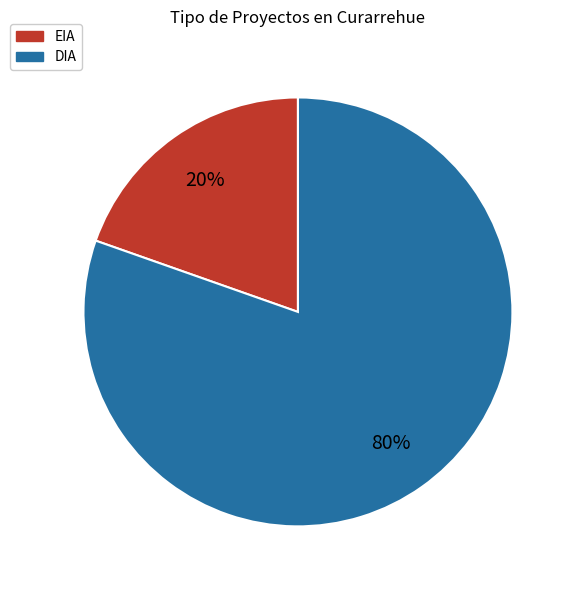

Which category has the smallest portion of the pie?

EIA